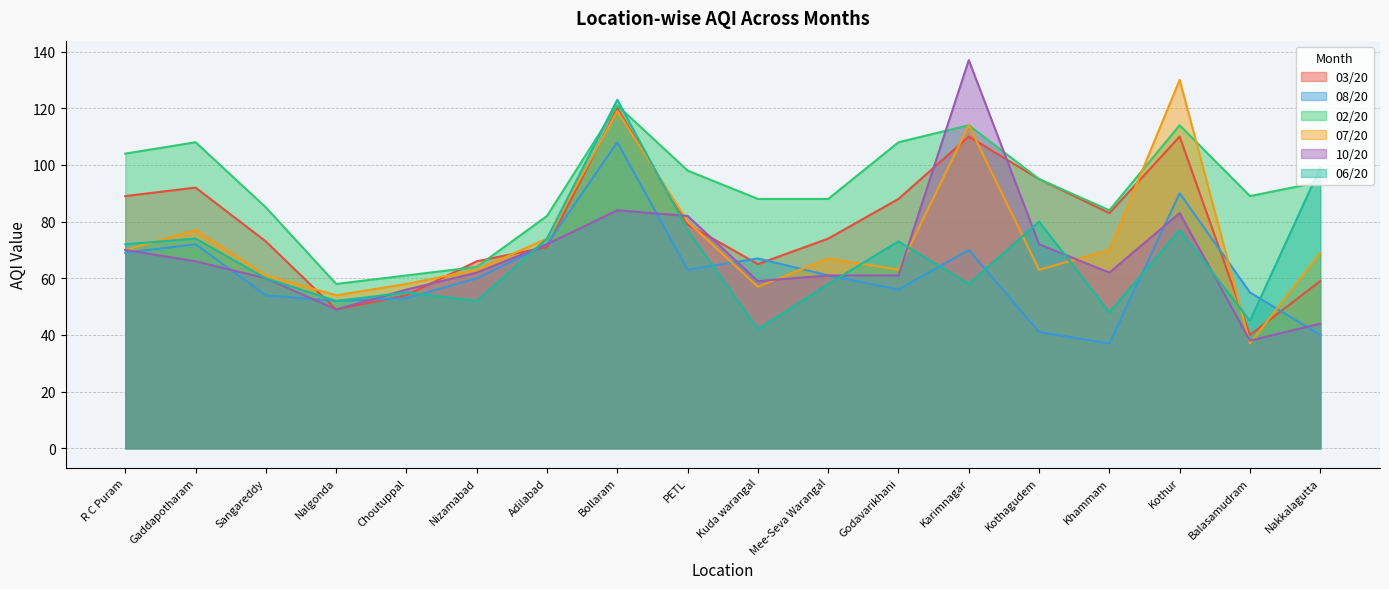

True or false: 07/20 has a value of 20 at Balasamudram.

False